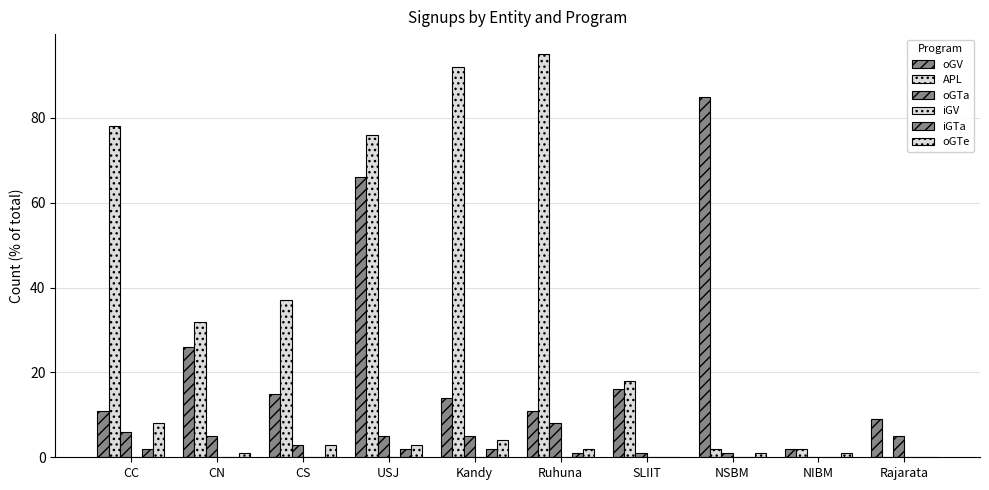

Are the bars grouped side by side (vs. stacked)?

Yes